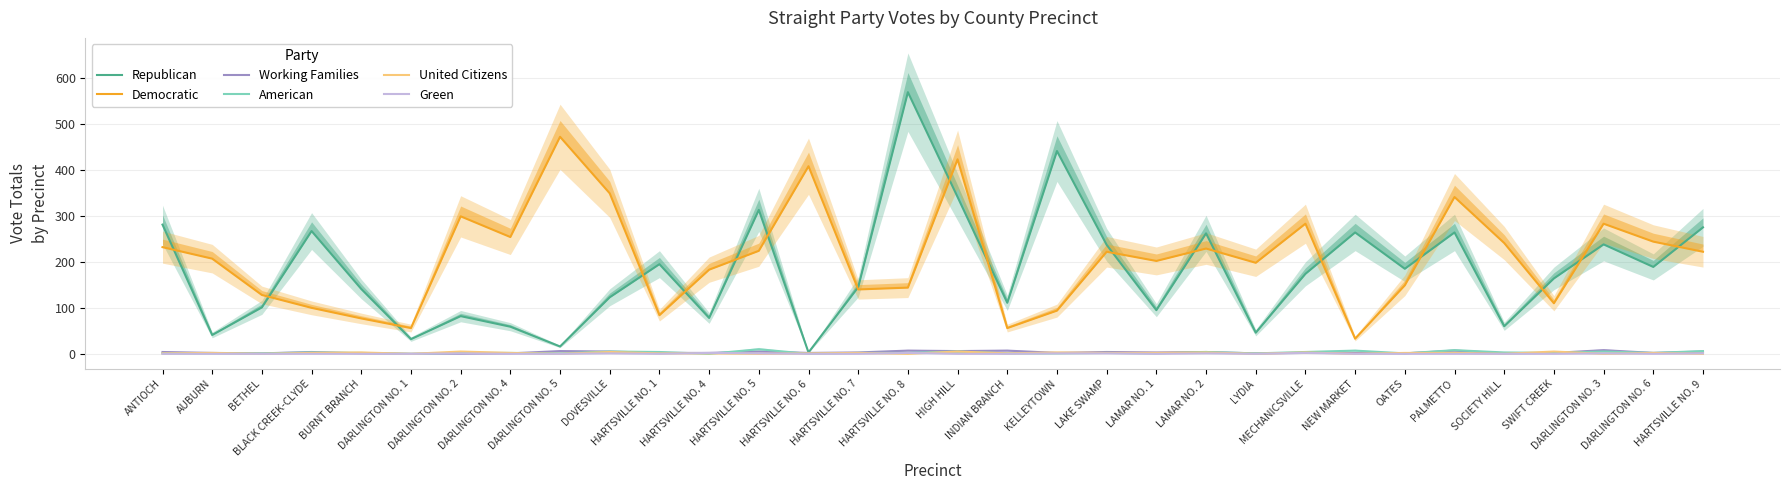

The Working Families series shows 1 at SOCIETY HILL. True or false?

True